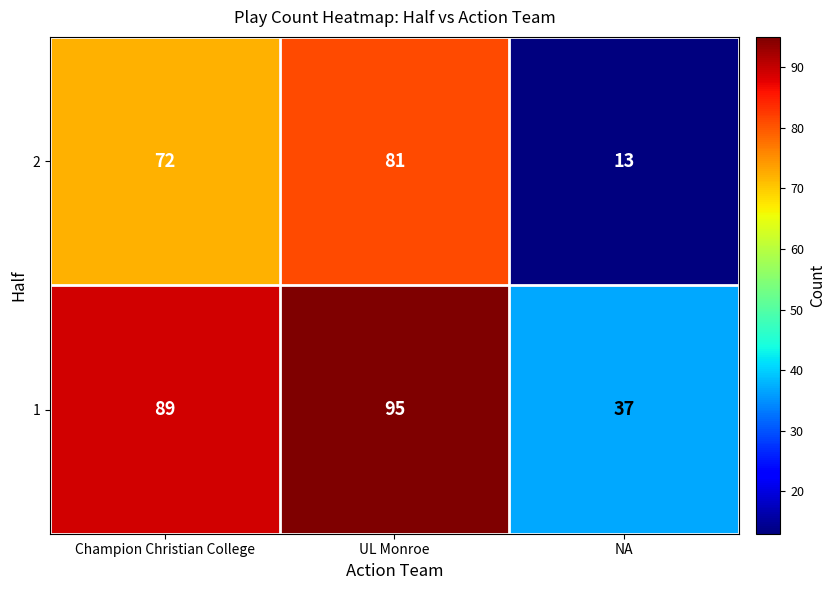

What is the sum of the 2 values at NA and Champion Christian College?

85